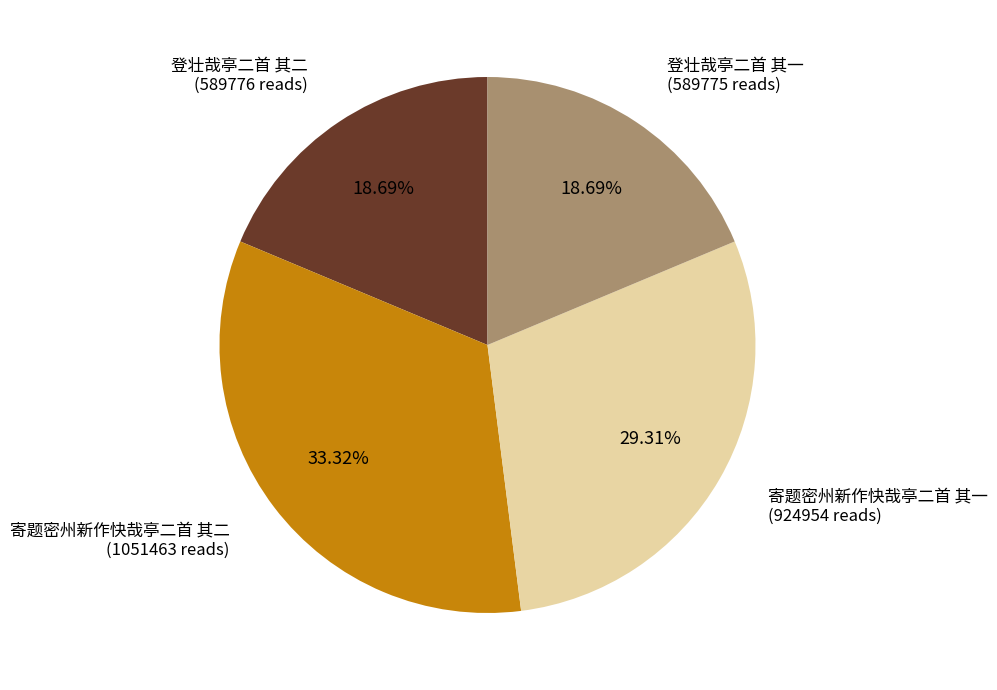

Is there any slice that represents more than half of the pie?

No